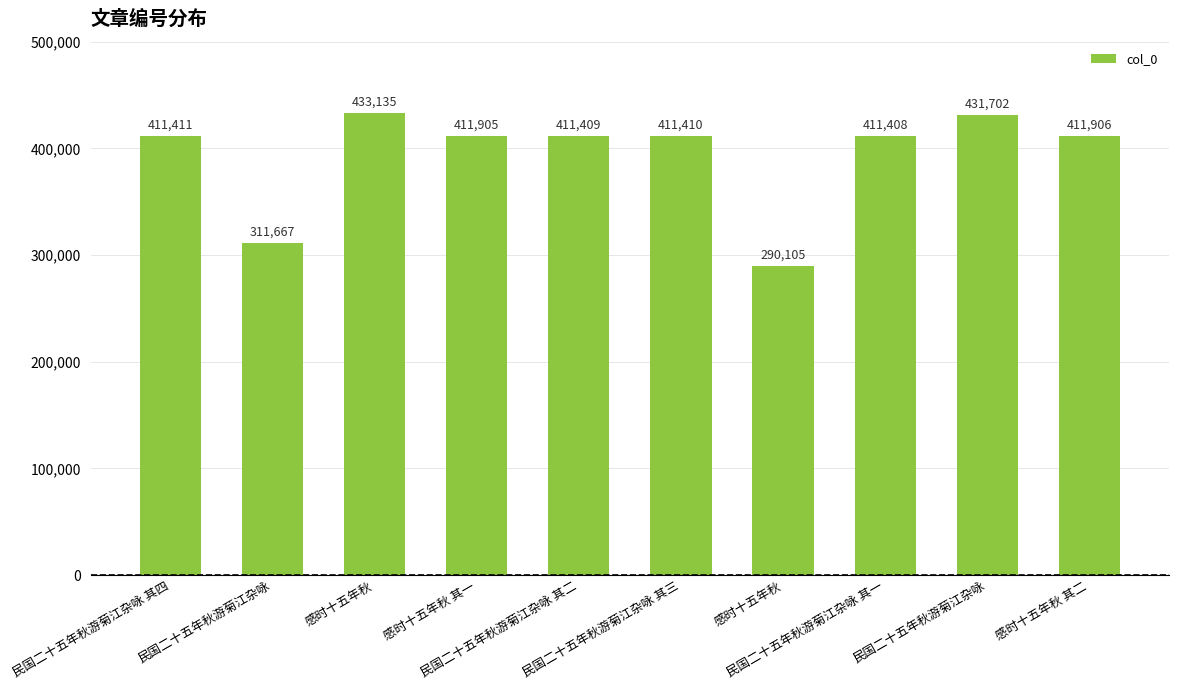

True or false: the data shows 311667 at 民国二十五年秋游菊江杂咏.

True